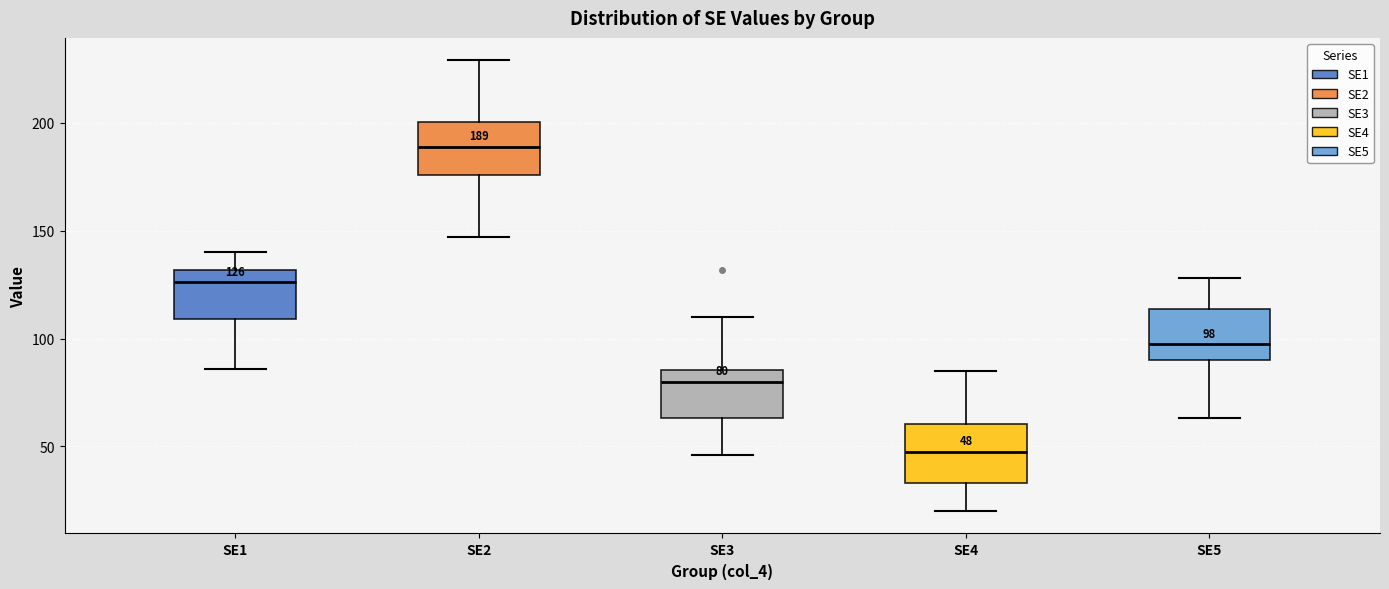

Which box has the highest median line?

SE2